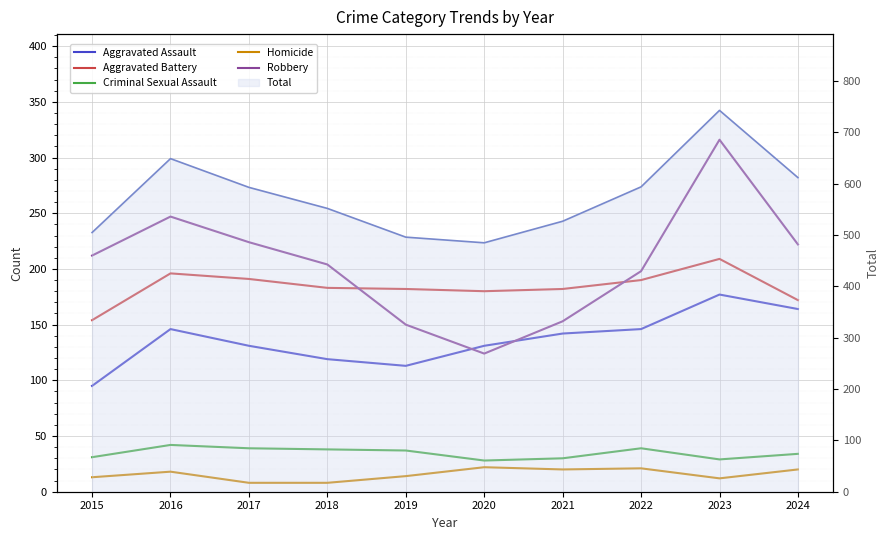

What is the smallest value displayed?

8